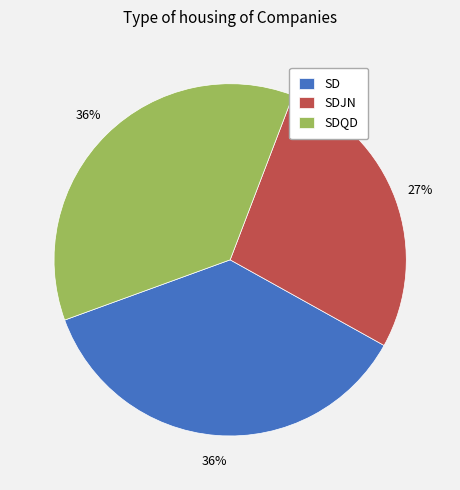

Count the number of slices in the pie.

3